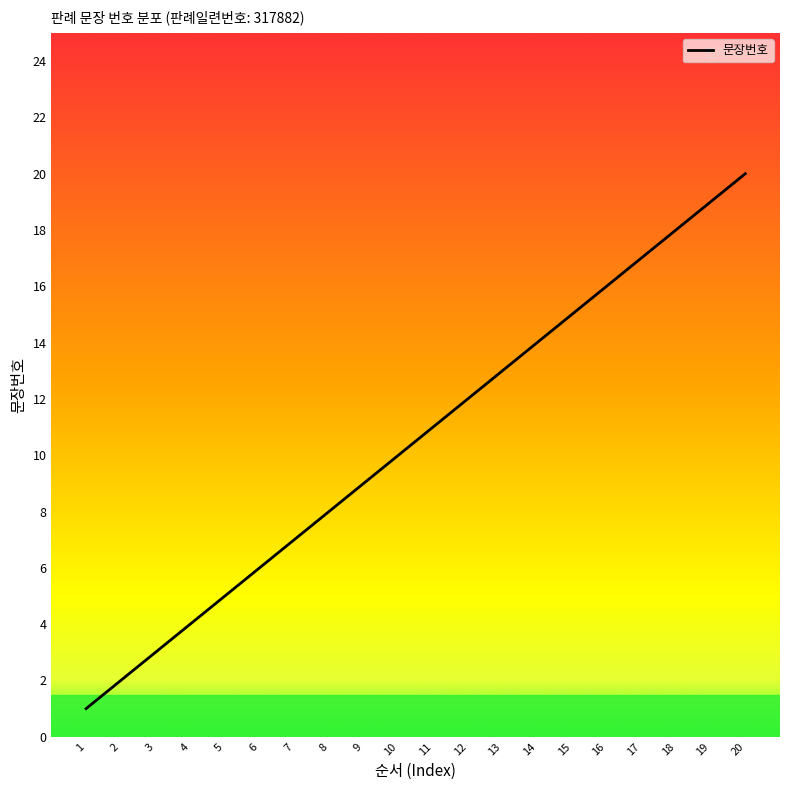

What is the difference between the maximum and minimum values?

19